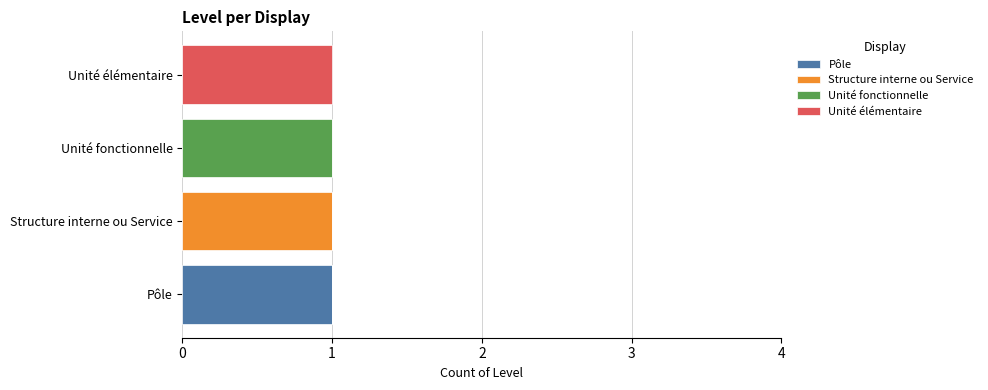

Which category has the highest value in the Pôle series?

Pôle